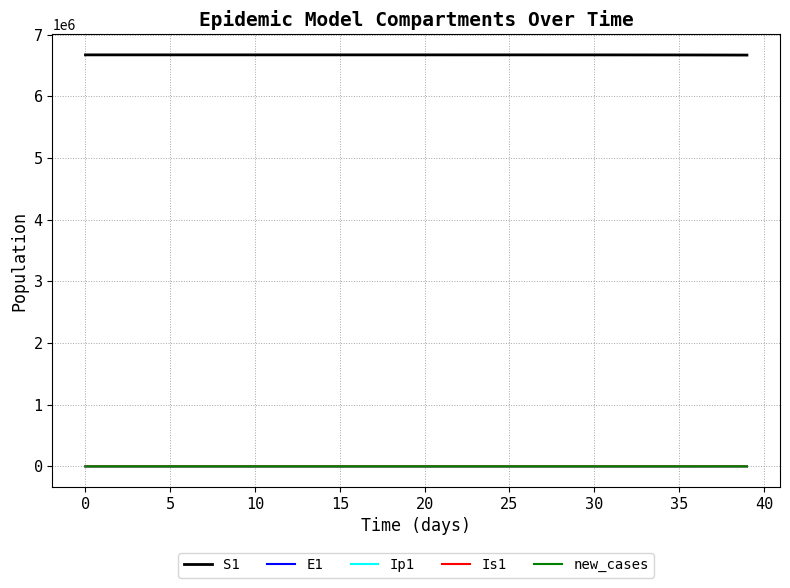

What is the maximum value shown in the chart?

6671082.0